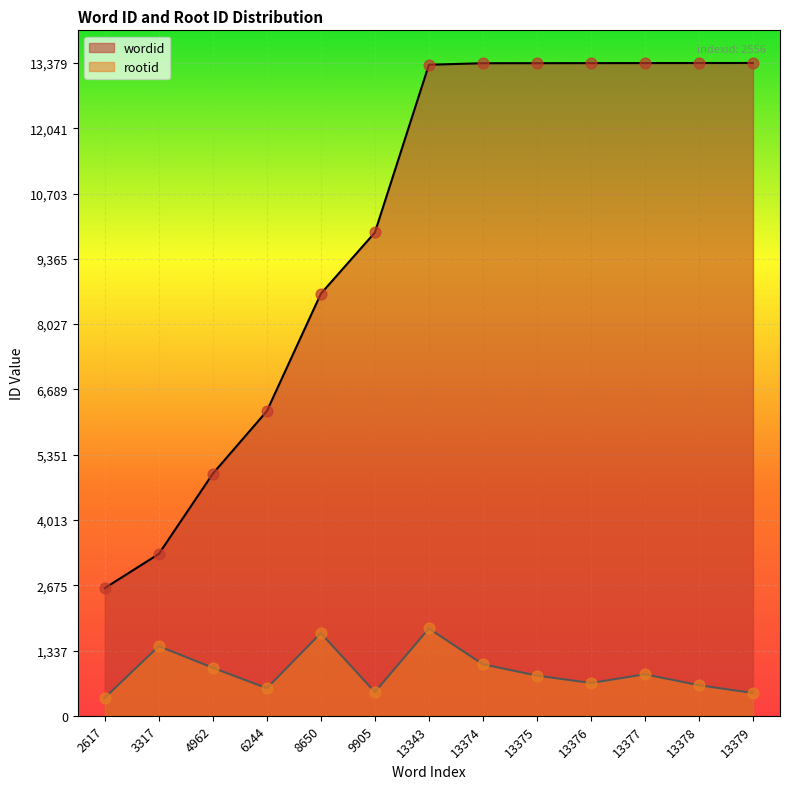

Which series contains the lowest Y value?

rootid